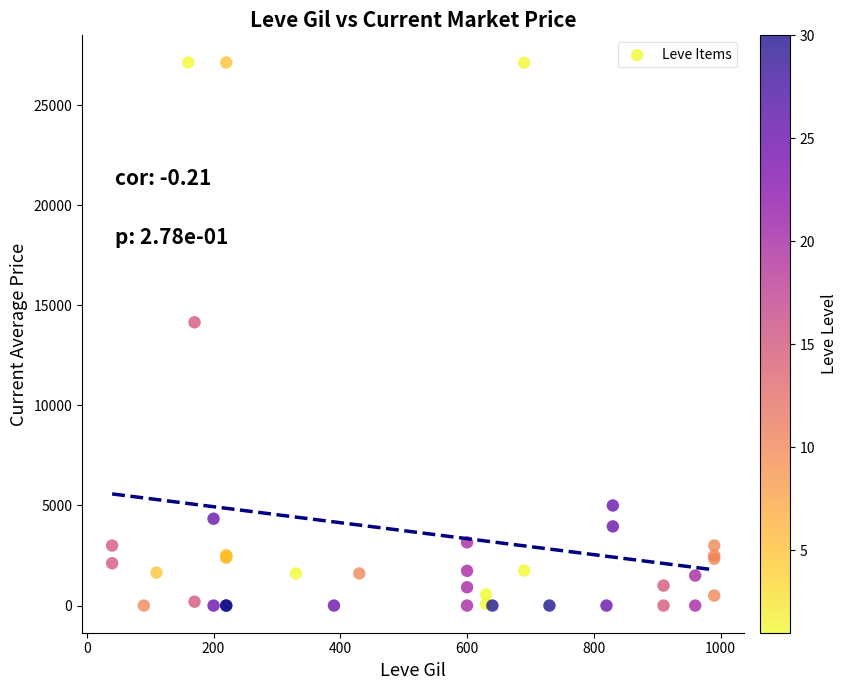

What Y value in the scatter plot is closest to 13564?

14149.0